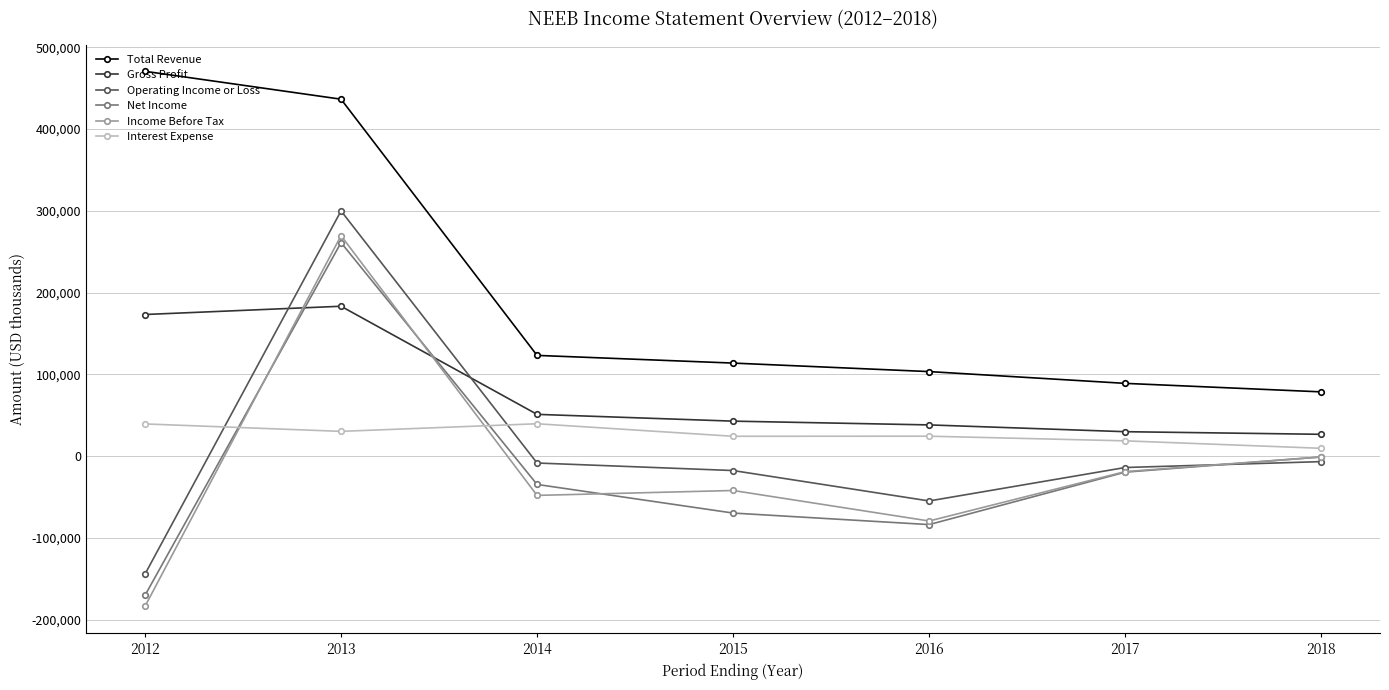

True or false: Total Revenue and Income Before Tax cross at least once.

False